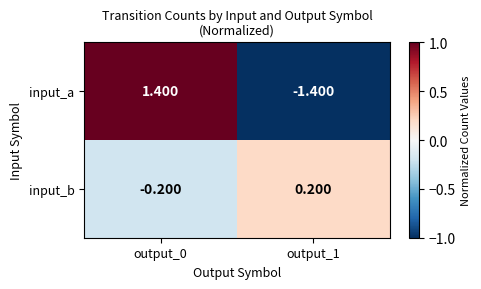

List the series in order of their peak value, highest first.

input_a, input_b